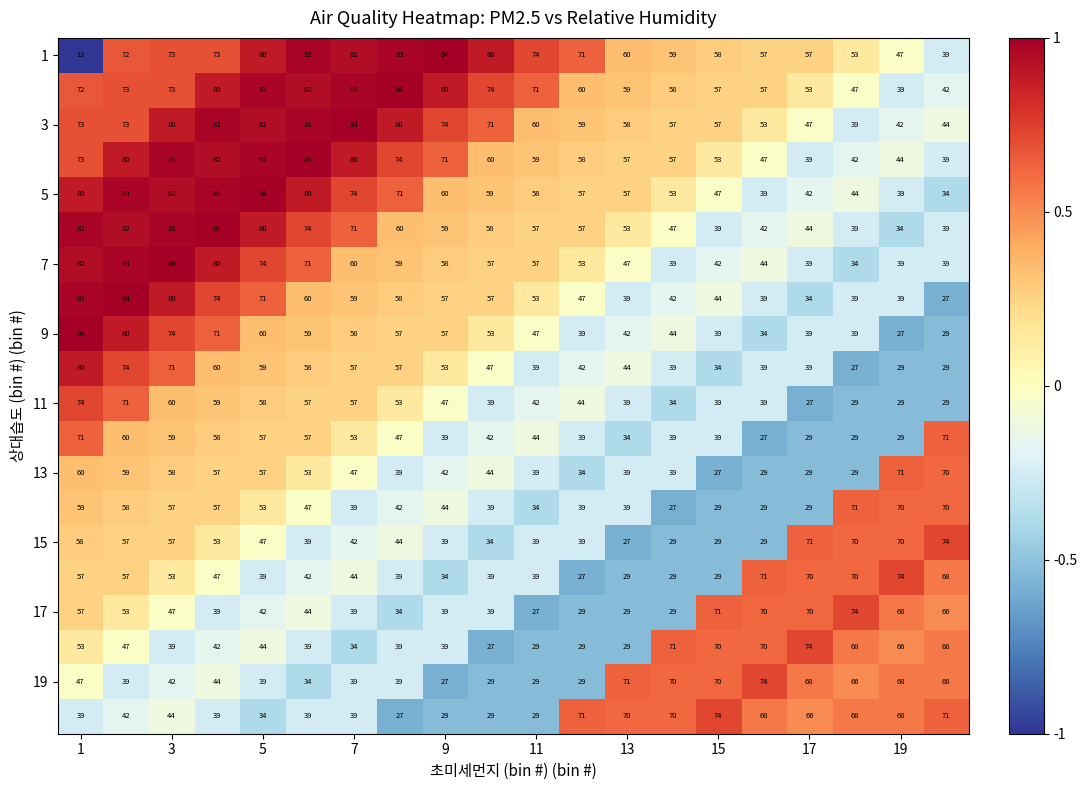

What is the maximum value shown in the chart?

84